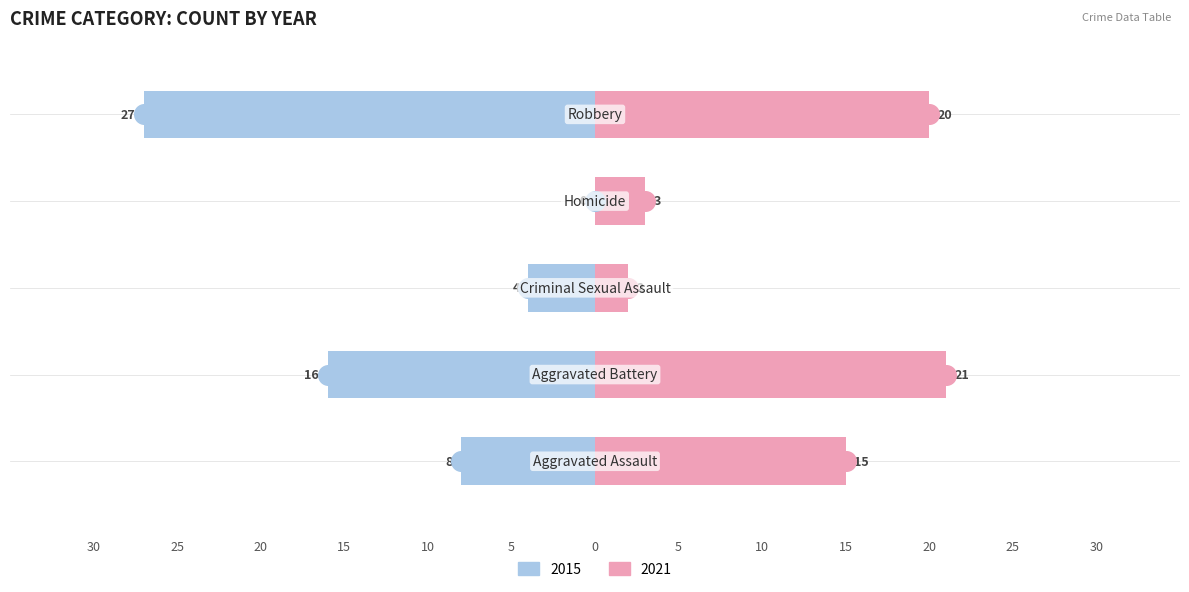

What is the total value across all series at Homicide?

3